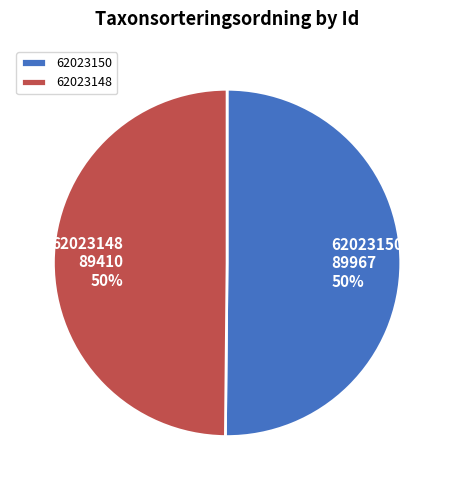

How many slices are in this pie chart?

2